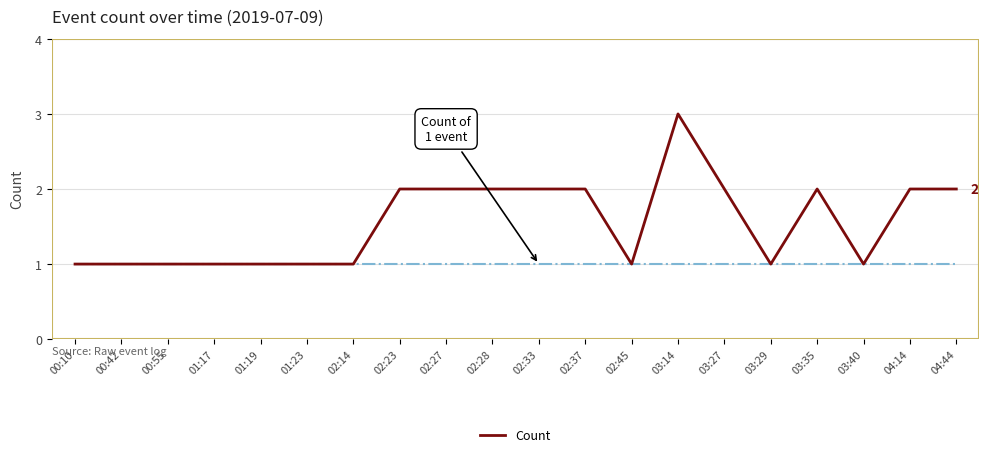

What is the maximum value shown in the chart?

3